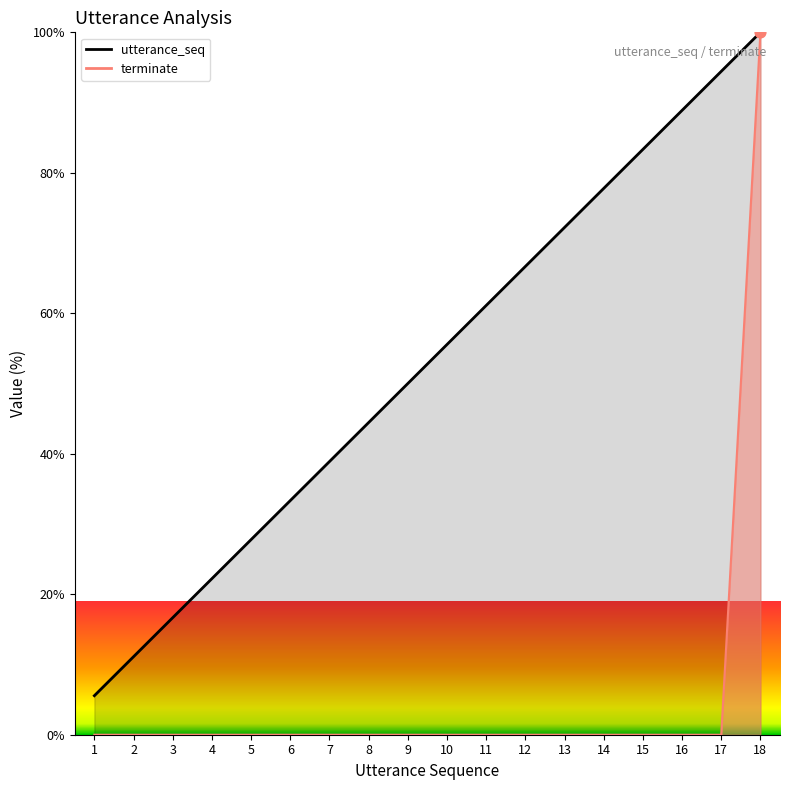

At how many categories does at least one series exceed 41?

11